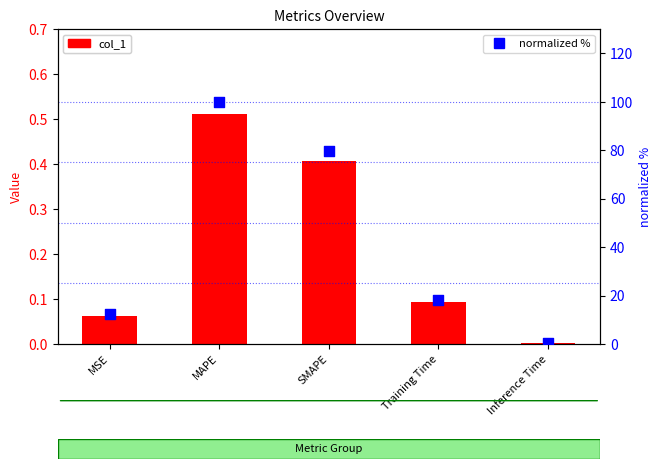

Which series has the widest spread of Y values?

normalized %